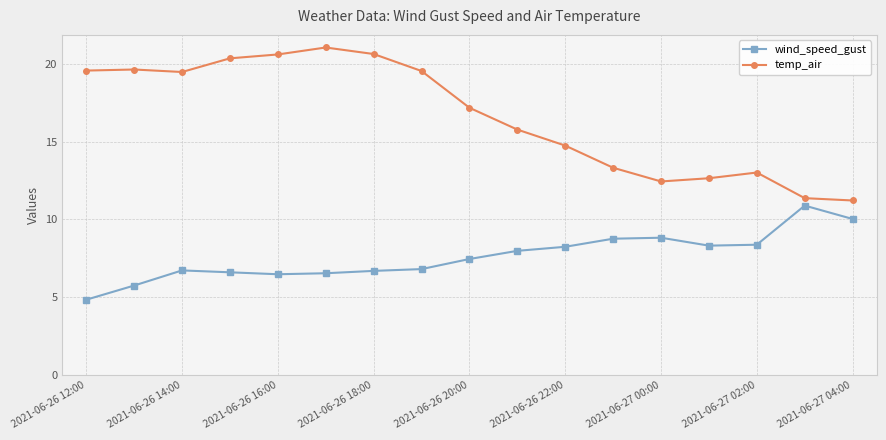

What is the sum of all temp_air values?

282.4